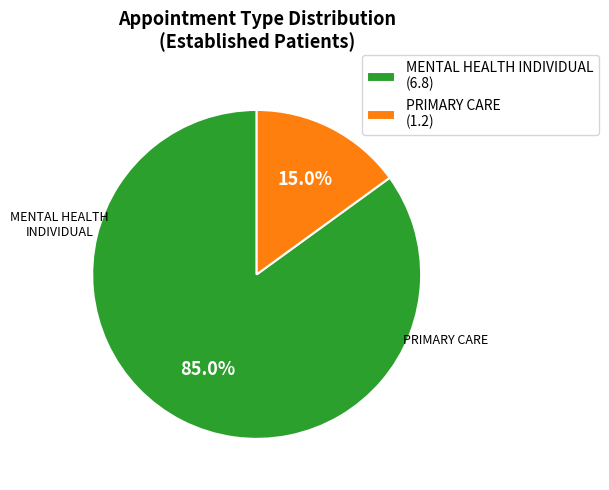

Between MENTAL HEALTH INDIVIDUAL and PRIMARY CARE, which is larger?

MENTAL HEALTH INDIVIDUAL